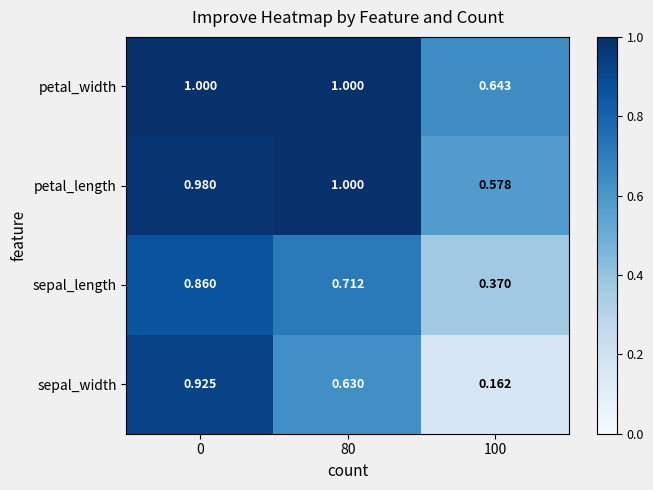

Which series changed the most between 80 and 100?

sepal_width